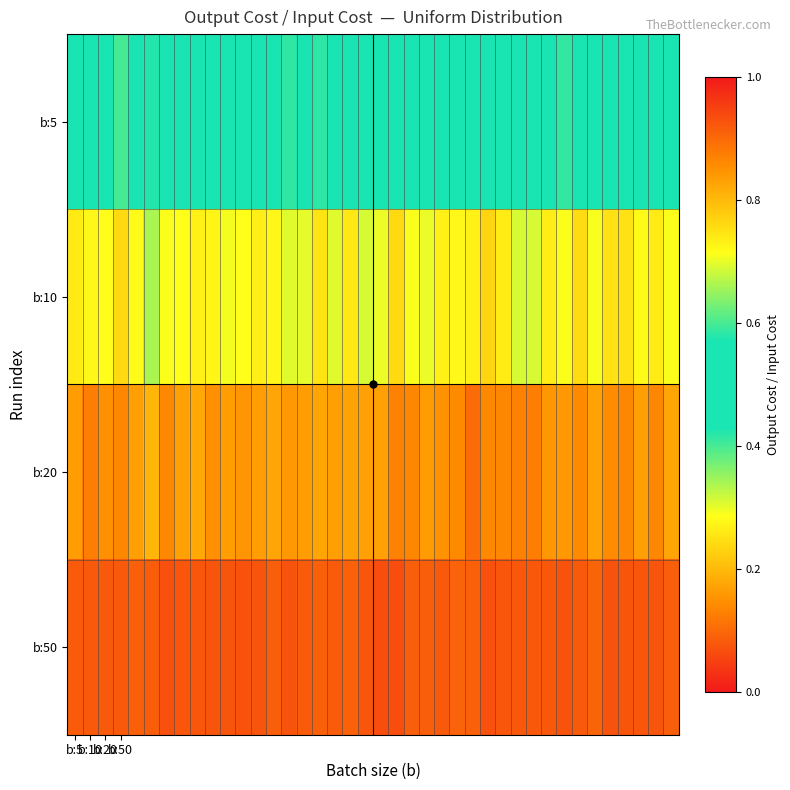

How many categories are shown in the chart?

40